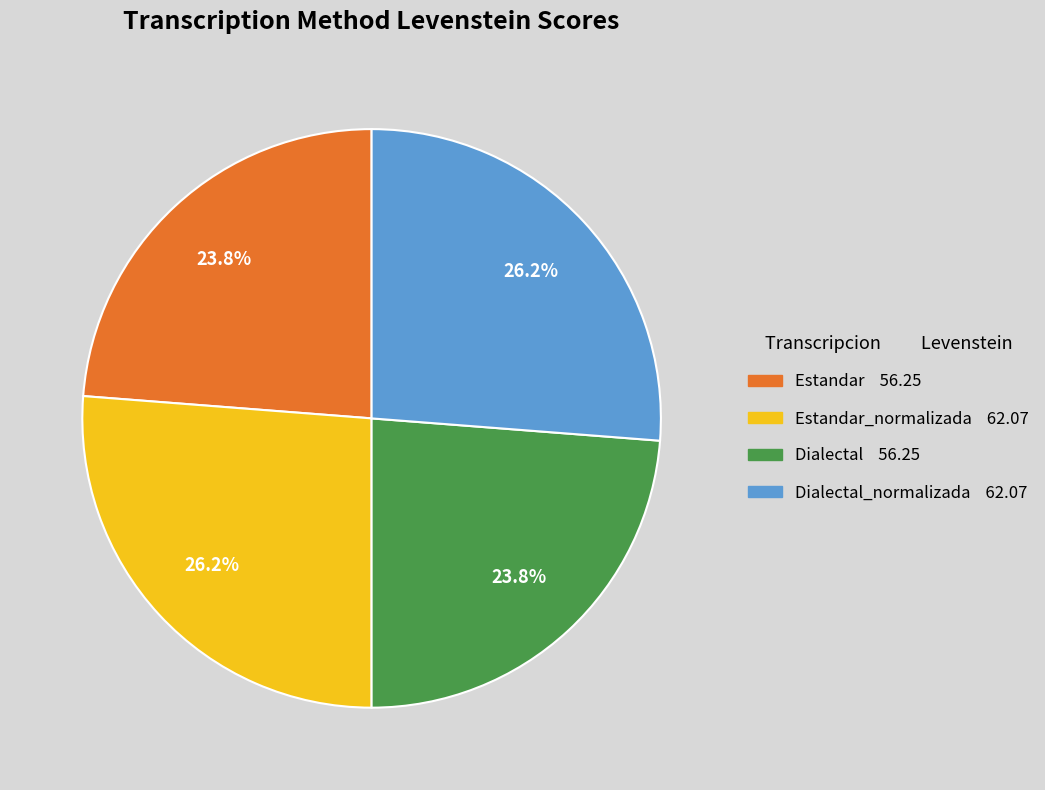

Is there a majority slice in this chart?

No